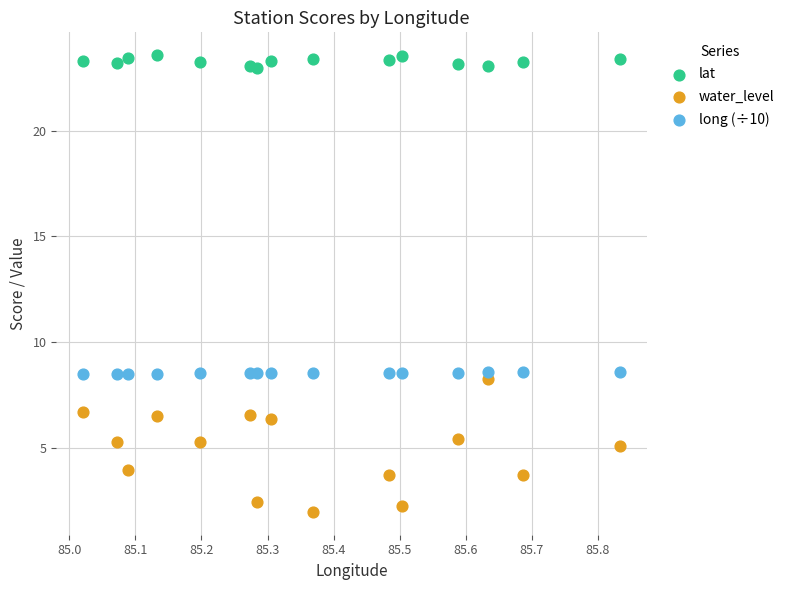

Across all data points, what is the range of Y values (max minus min)?

21.6